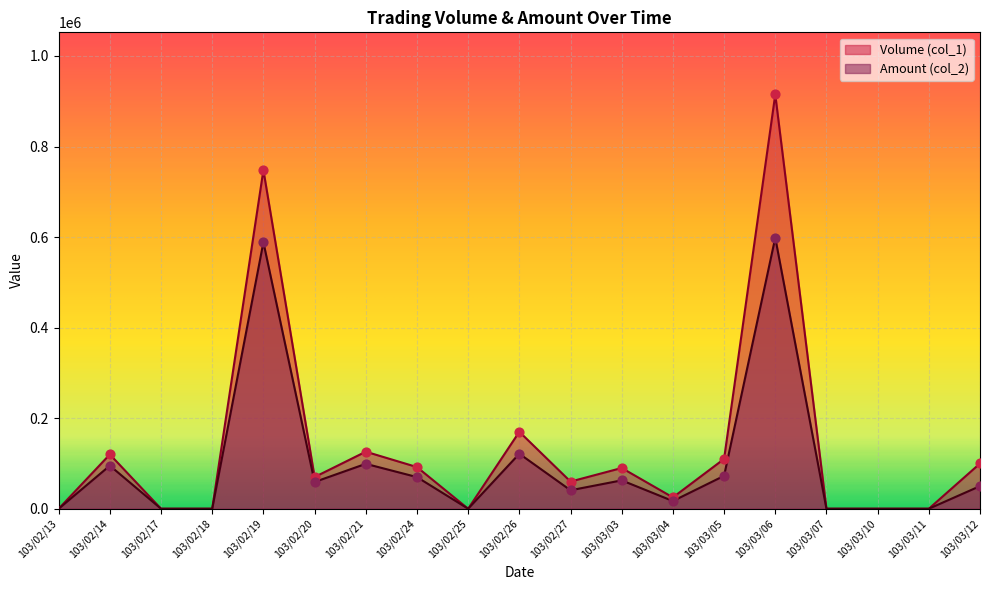

What are all the series names shown in the legend?

Volume (col_1), Amount (col_2)